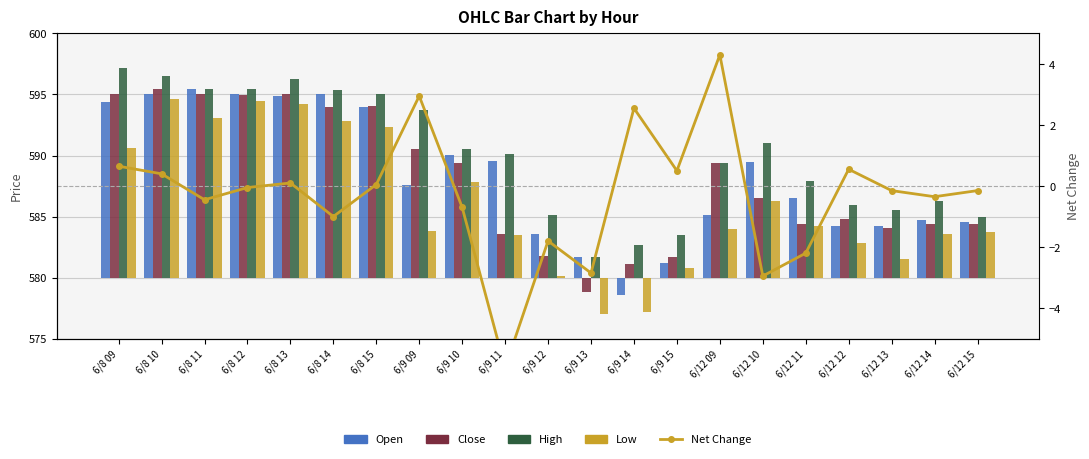

Are the bars horizontal?

No